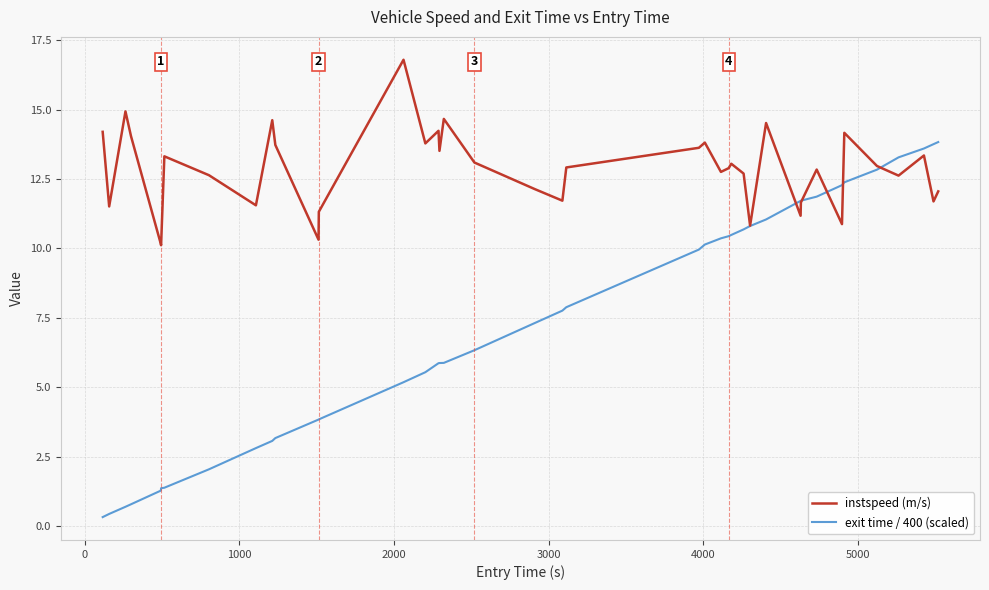

What is the maximum value for exit time / 400 (scaled)?

13.8